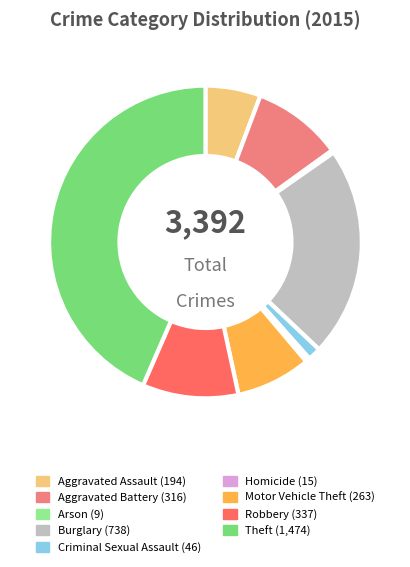

To the nearest percent, what portion does Burglary represent?

22%